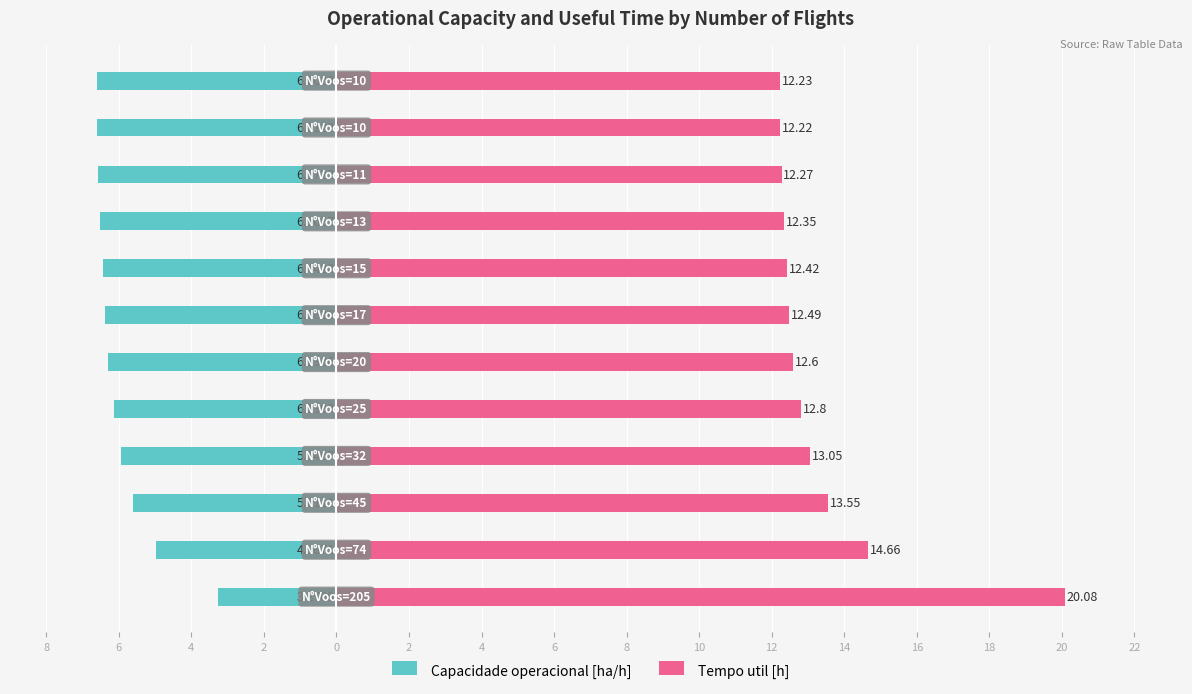

Between 8 and 4, which is larger?

8